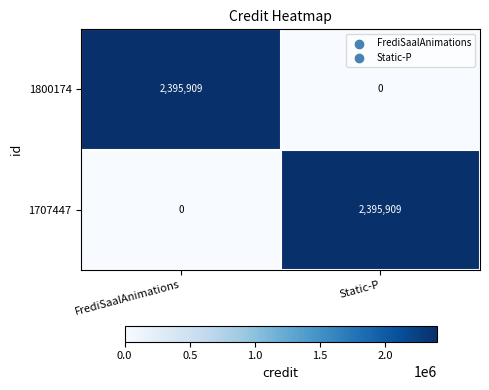

What is the total value across all series at FrediSaalAnimations?

2395909